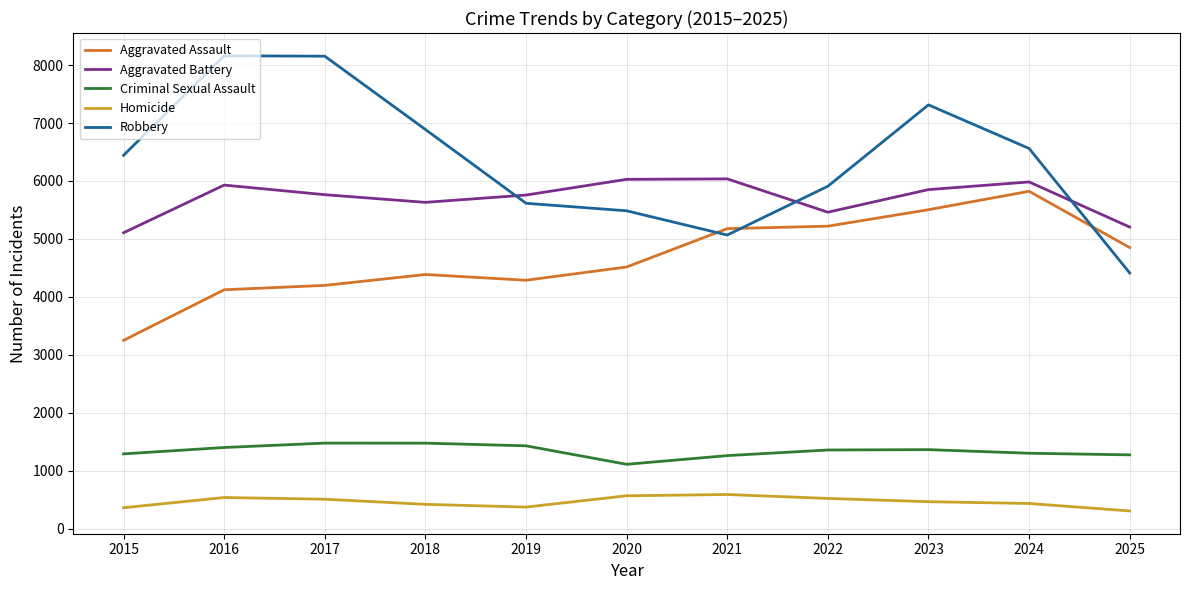

Which series has the largest total across all categories?

Robbery